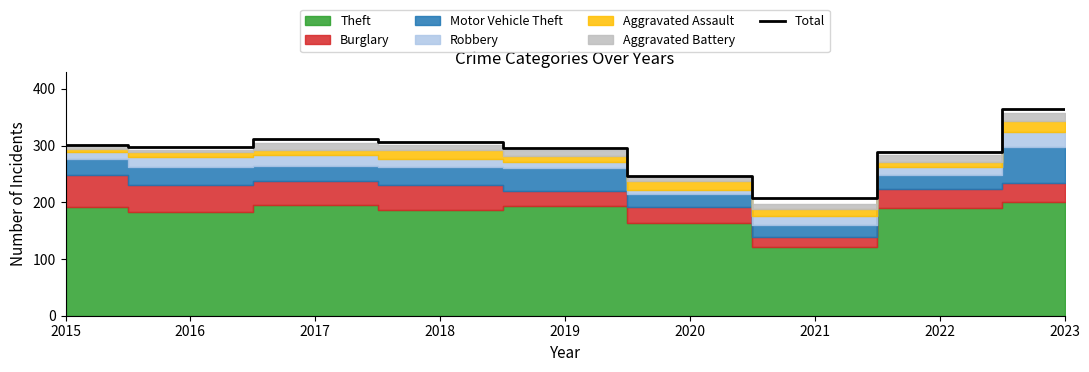

Approximately how many times larger is the value at 2017 compared to 2016?

1.0